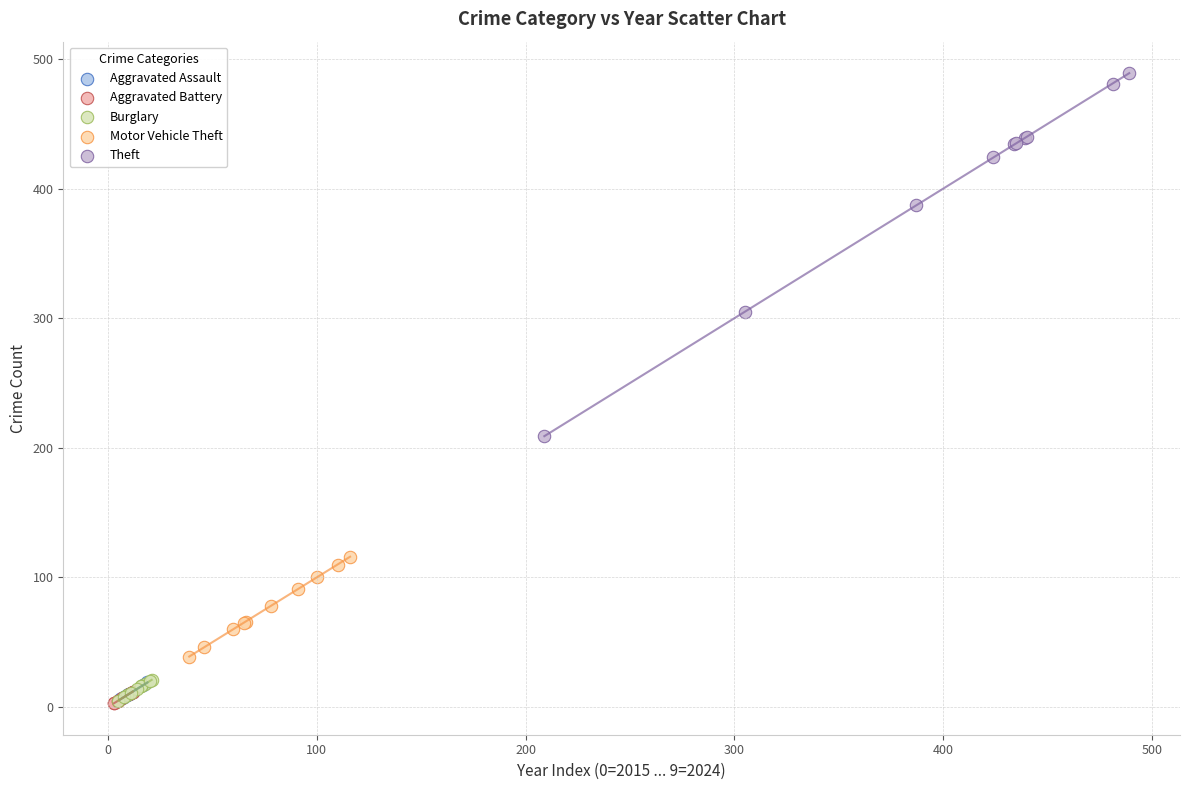

Which series reaches the maximum Y coordinate?

Theft